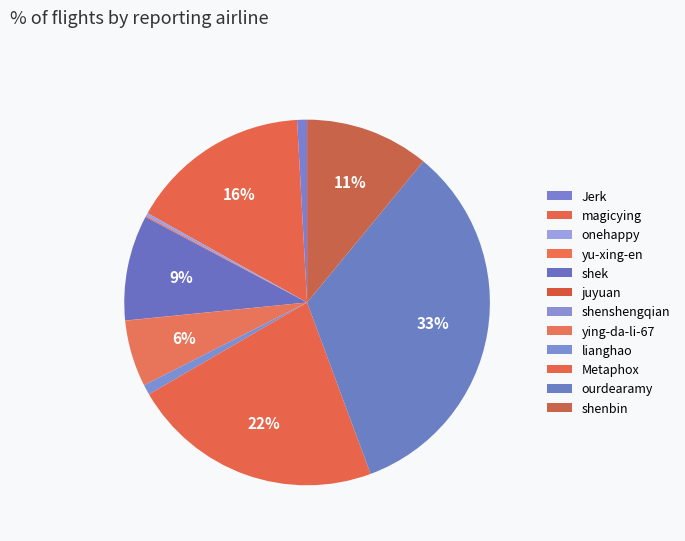

Count the number of slices in the pie.

12